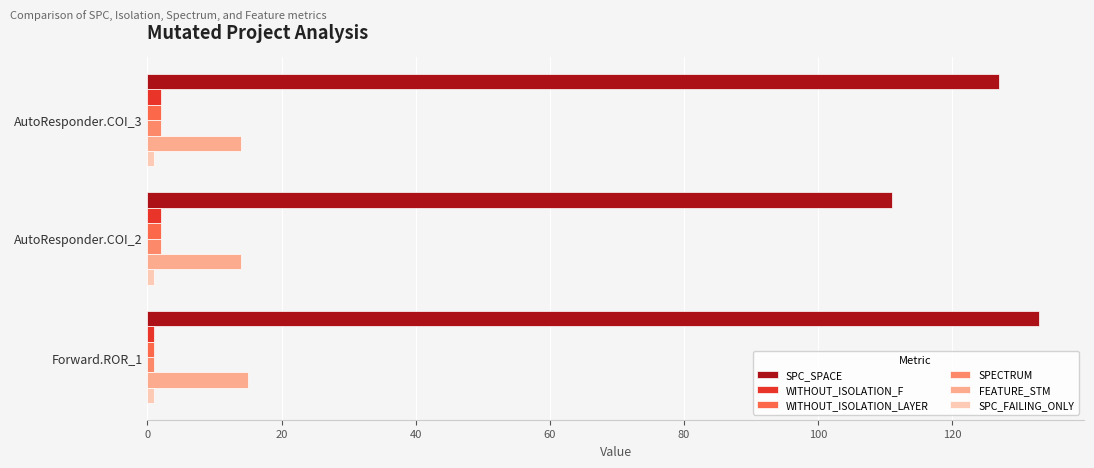

Which series has the widest spread of values?

SPC_SPACE